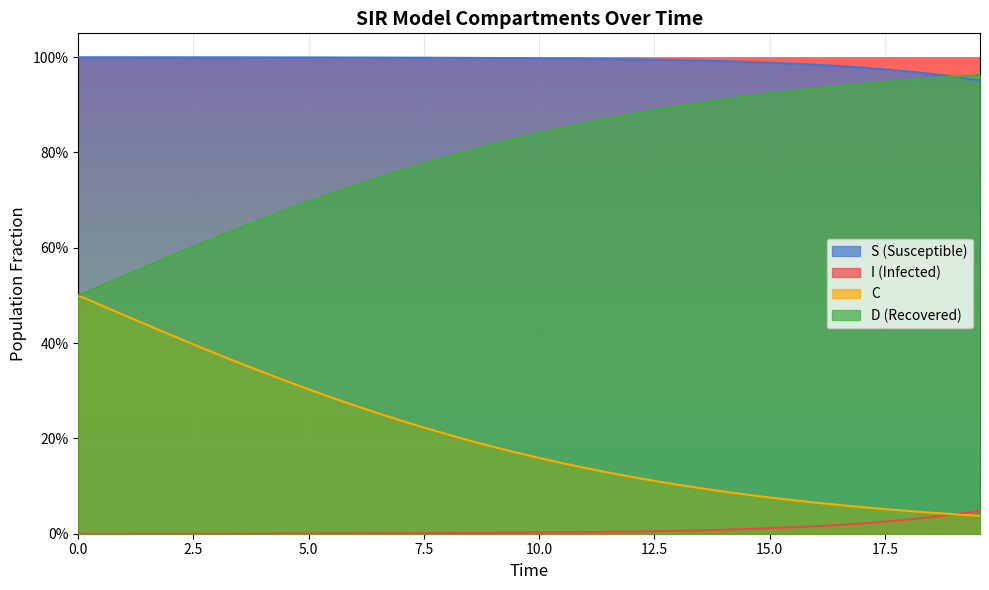

True or false: C and D cross at least once.

False